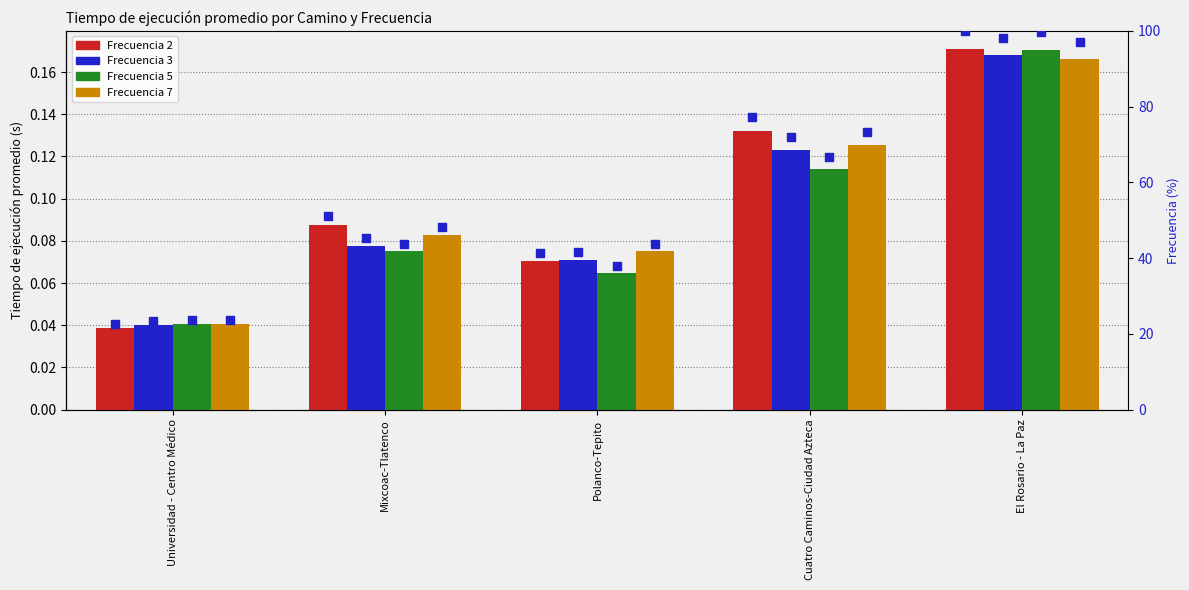

Which series contains the highest Y value?

Frecuencia 2